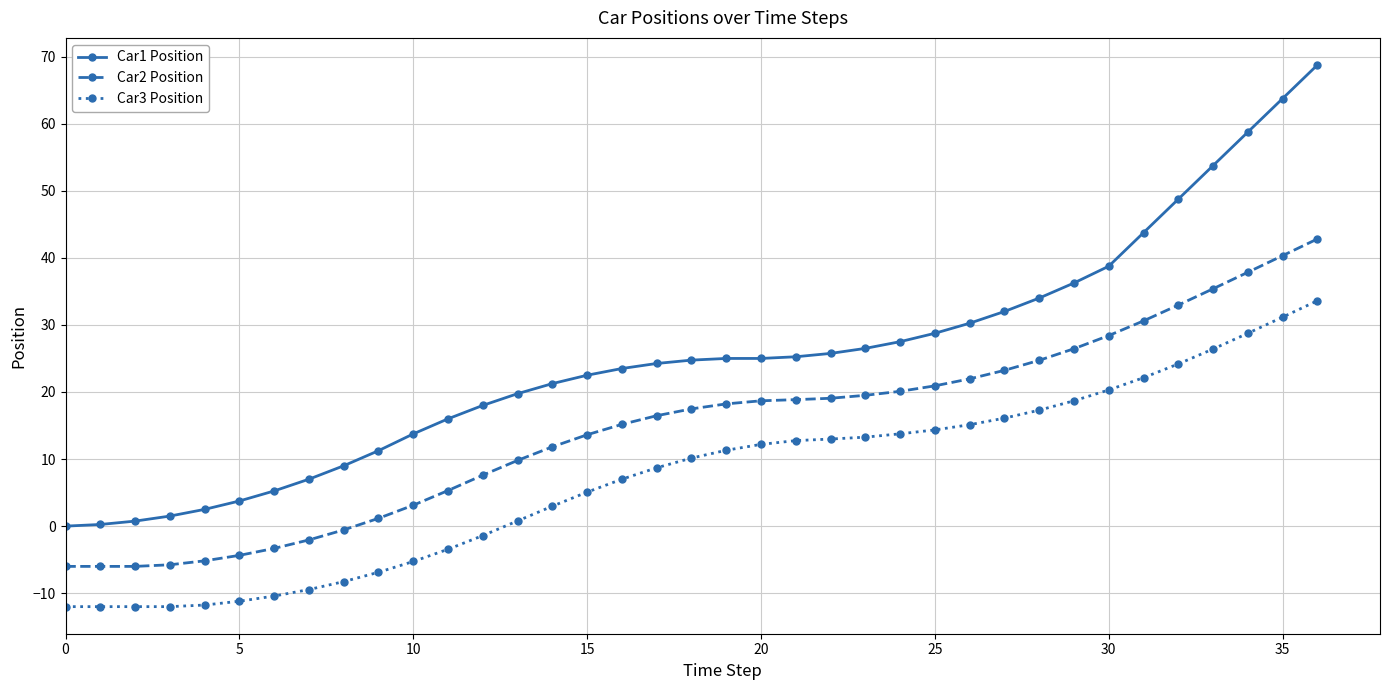

Count the number of data series in this chart.

3